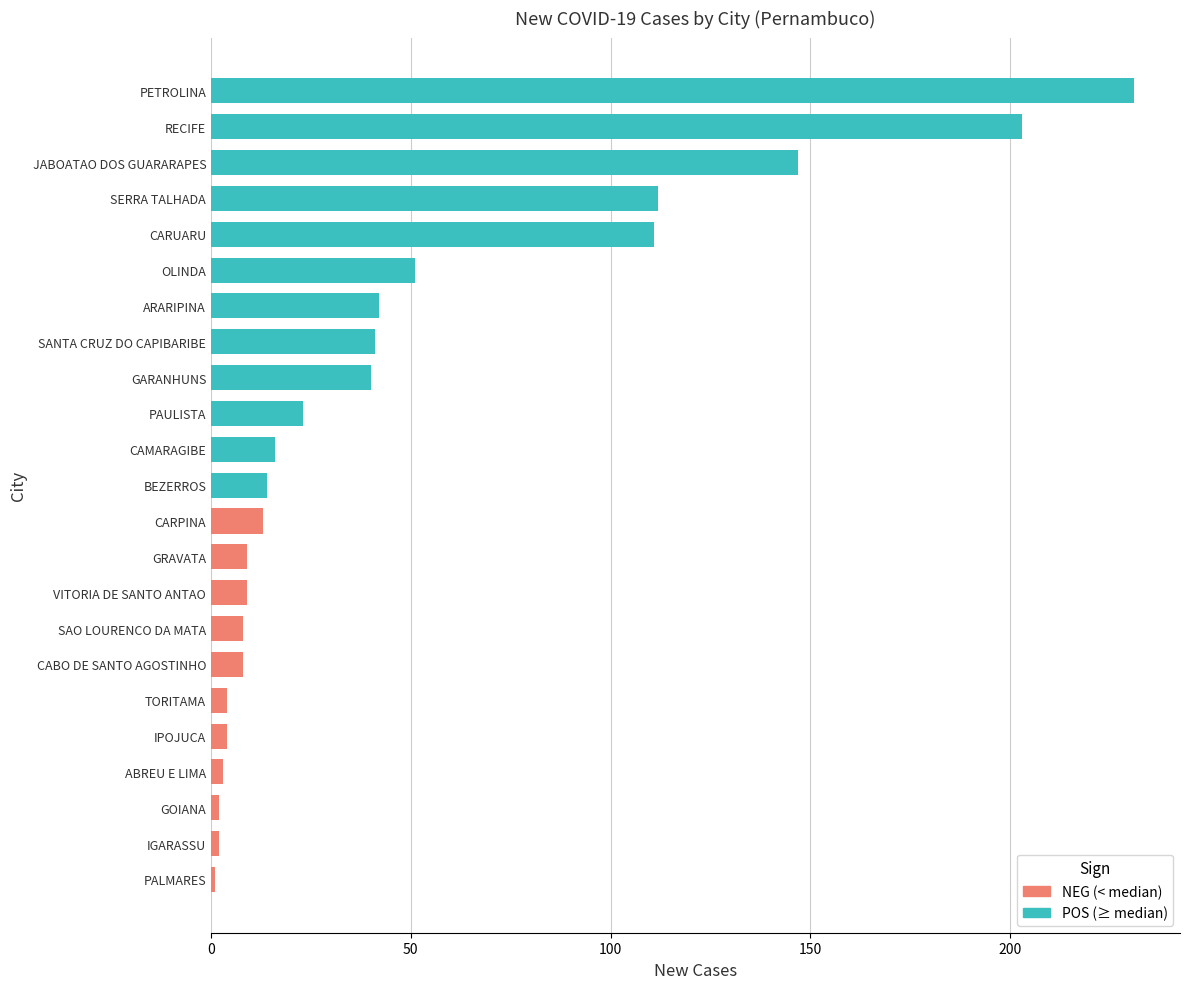

Between SAO LOURENCO DA MATA and SERRA TALHADA, which is larger?

SERRA TALHADA